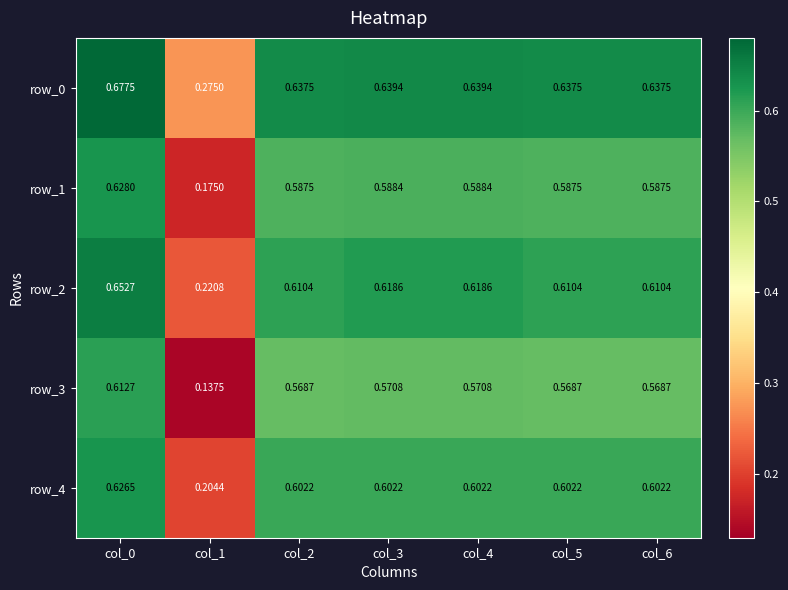

At which category is the sum across all series the highest?

col_0